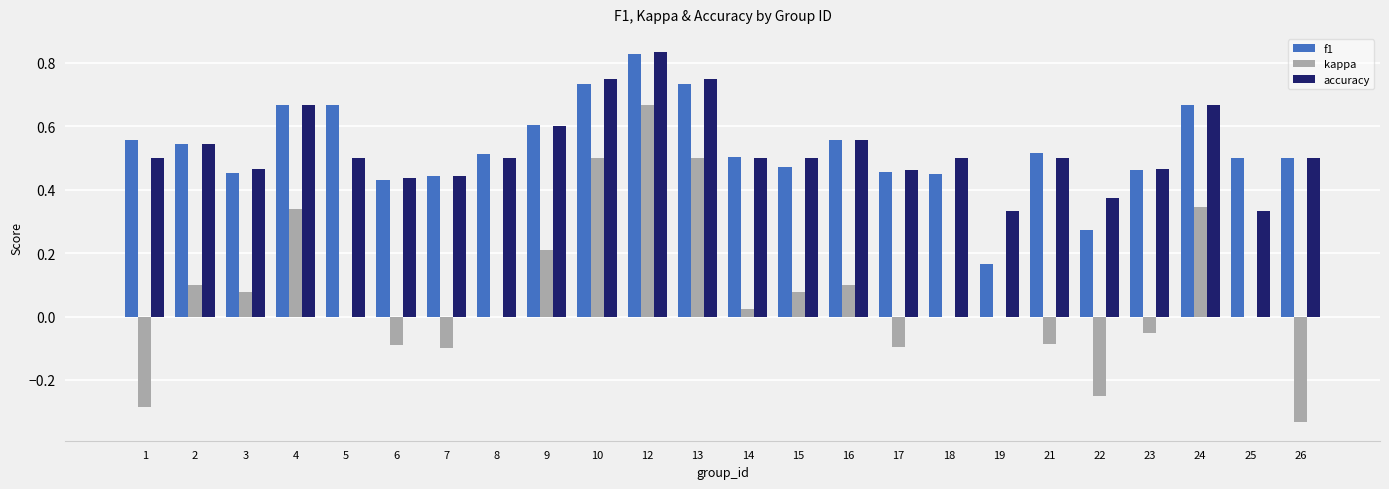

The value of kappa at 7 is -0.1. True or false?

True